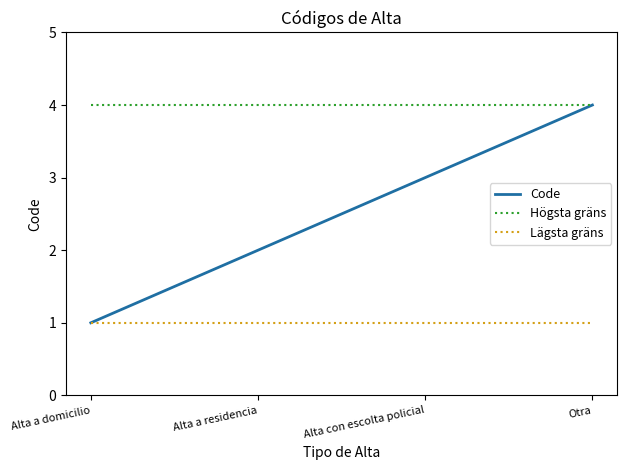

Rank the series by their average value, from highest to lowest.

Högsta gräns, Code, Lägsta gräns